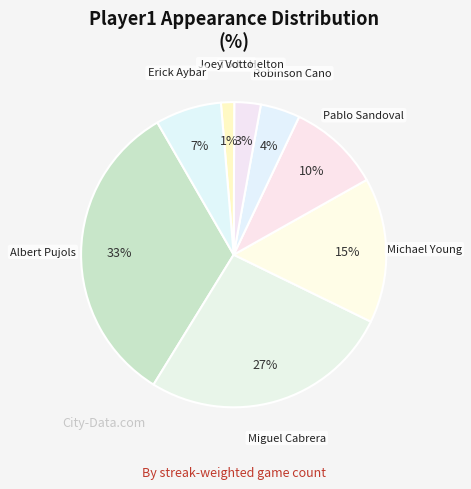

Count the number of slices in the pie.

8